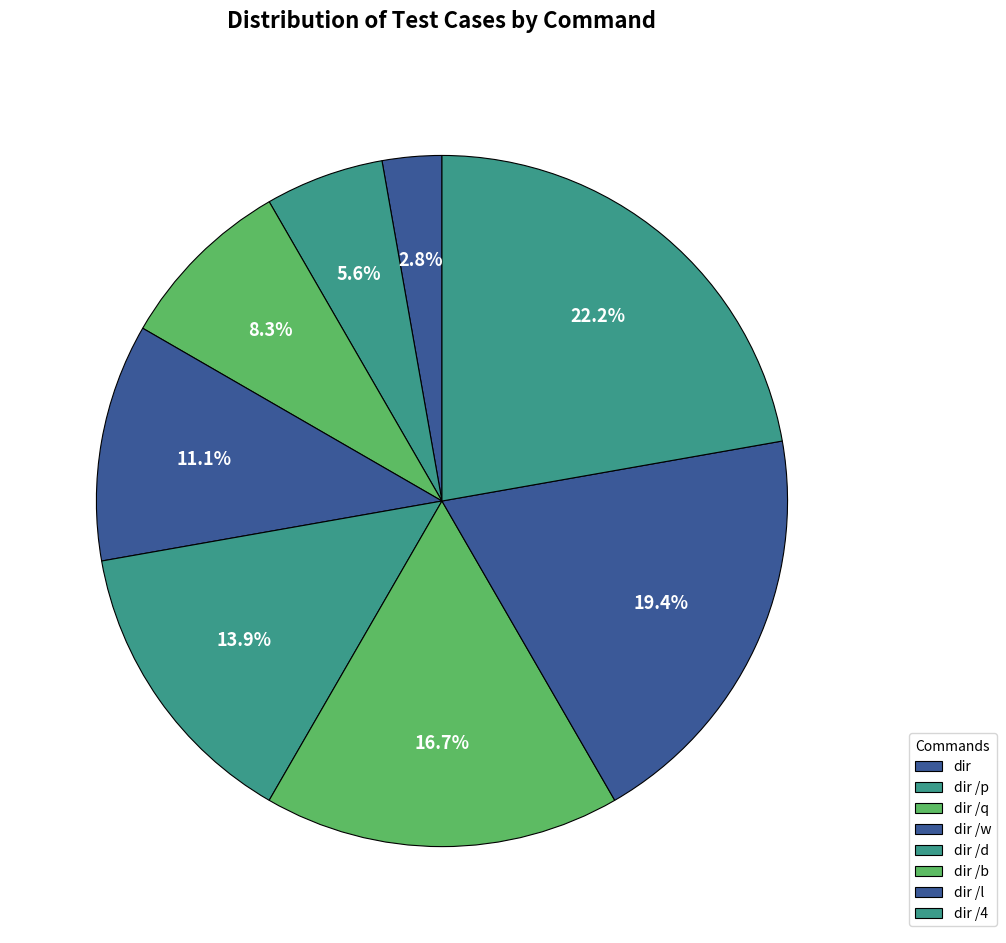

Count the number of slices in the pie.

8